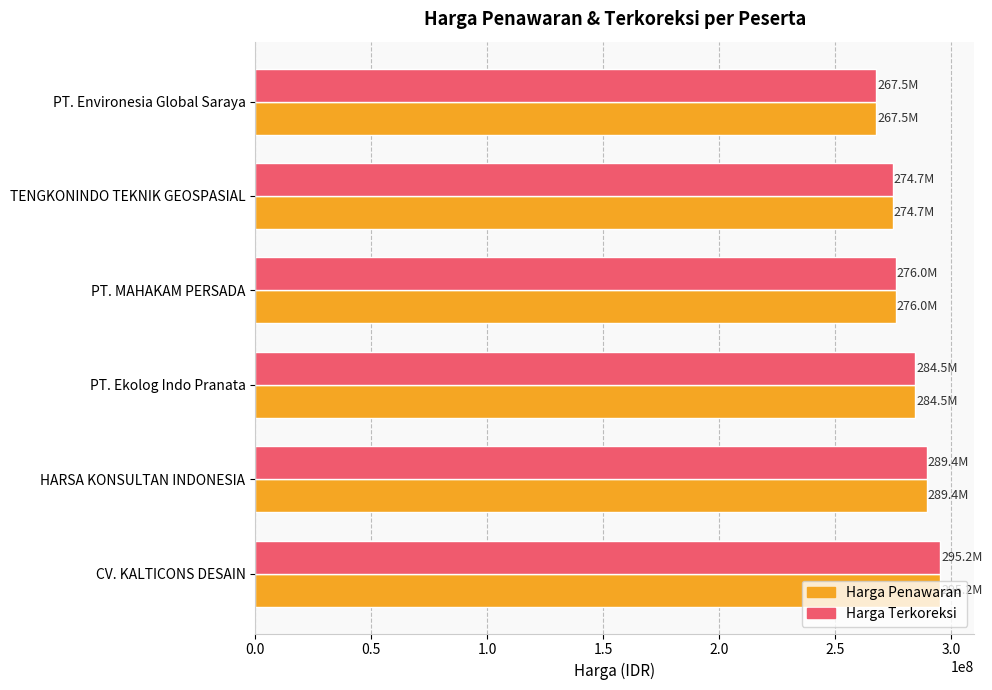

What is the highest value of the Harga Penawaran series?

295151886